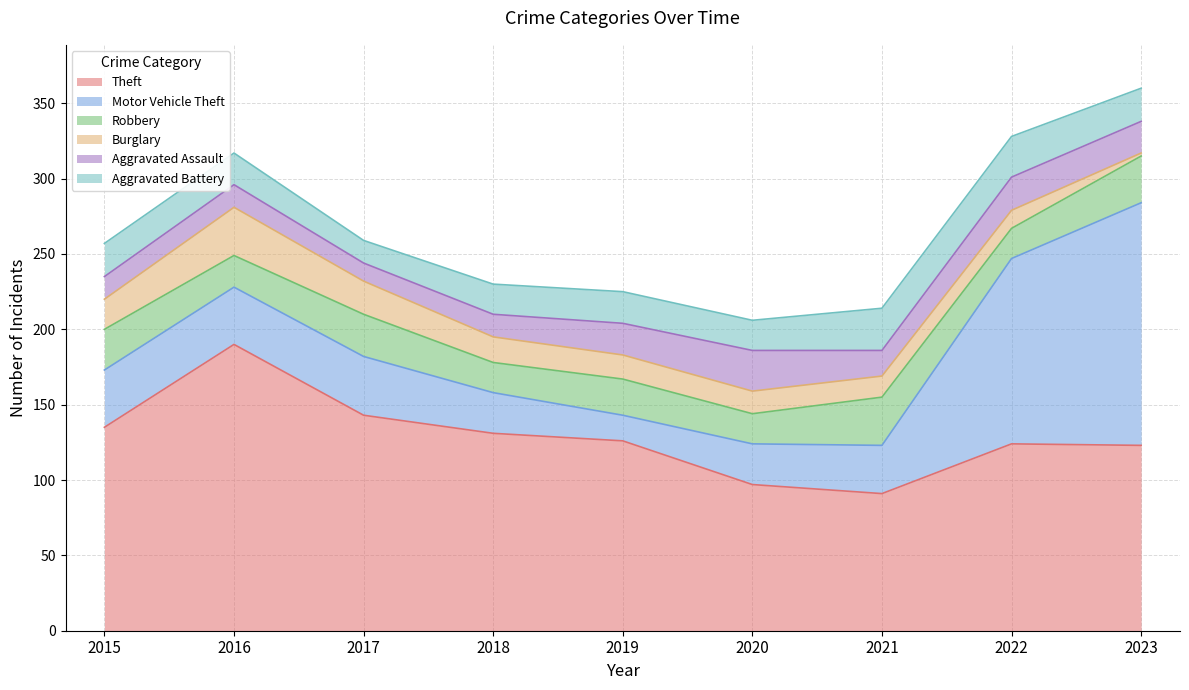

What value does the Burglary series have at 2022, to the nearest 10?

10